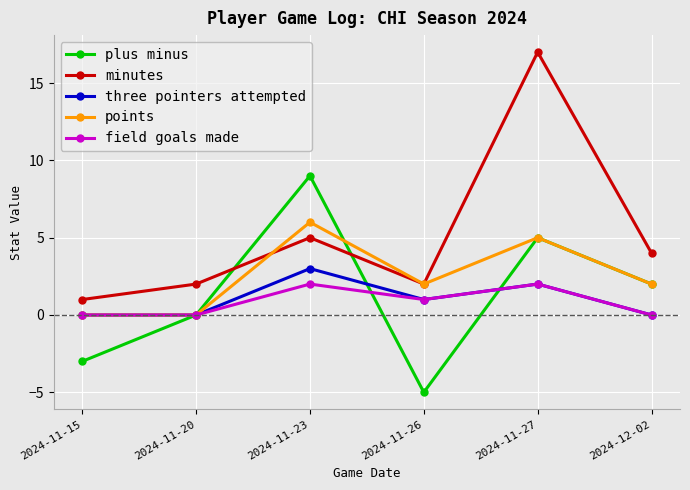

Which series has the widest spread of values?

minutes